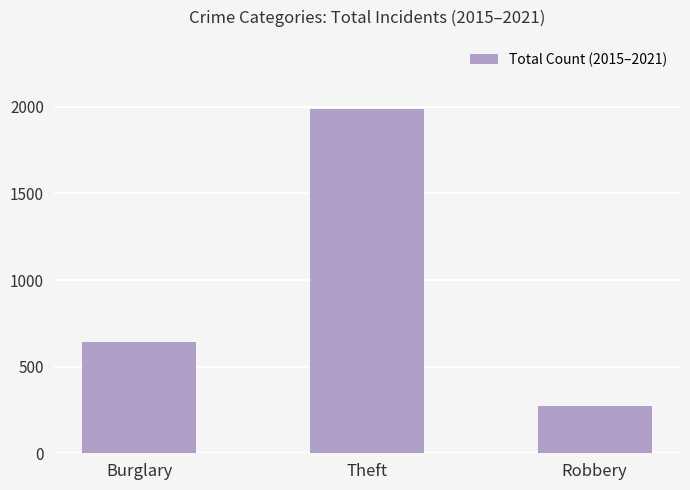

What is the difference between the values at Robbery and Theft?

1715